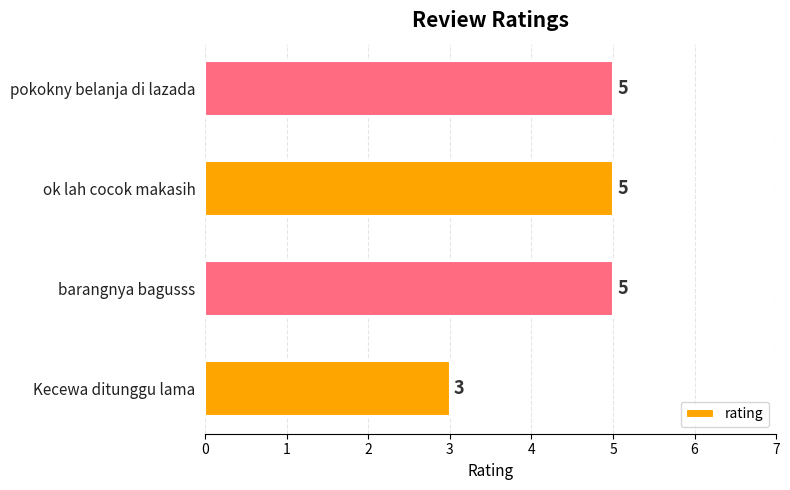

Count the values in the range 5 to 6.

3